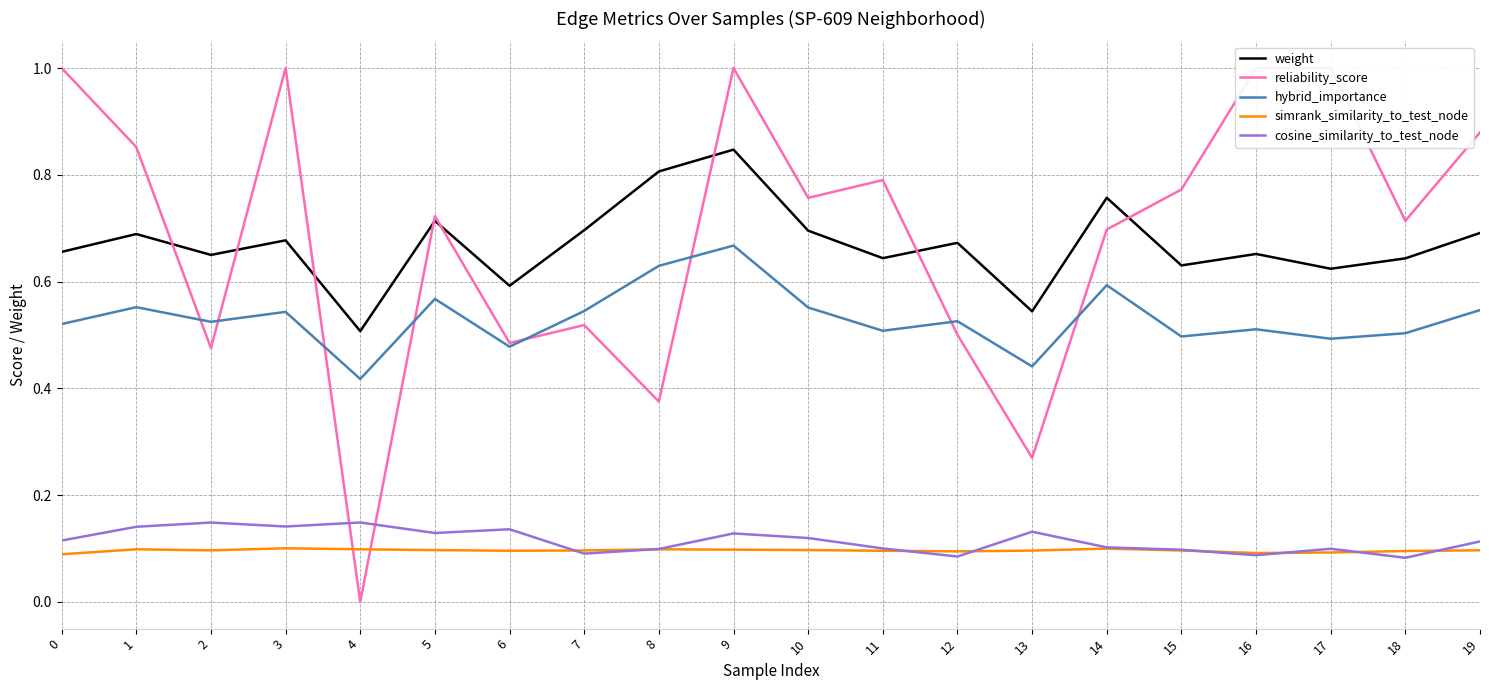

What is the sum of the simrank_similarity_to_test_node values at 14 and 16?

0.2